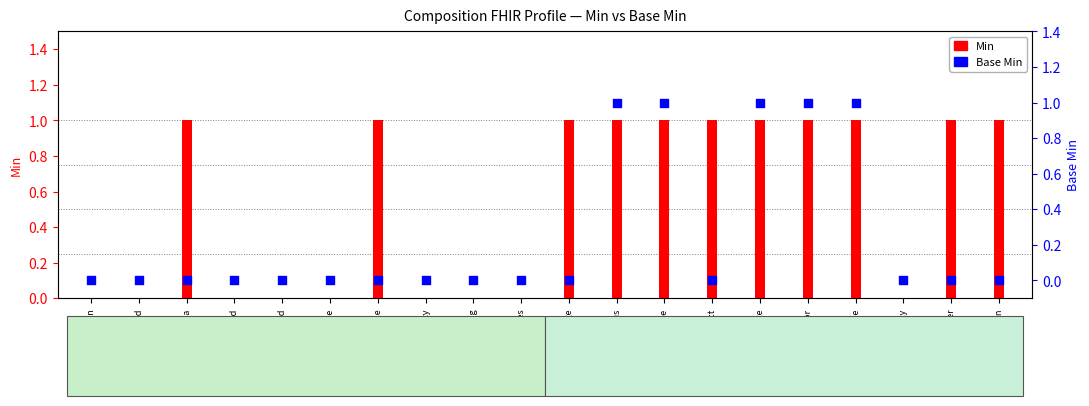

Which series has the largest total across all categories?

Min